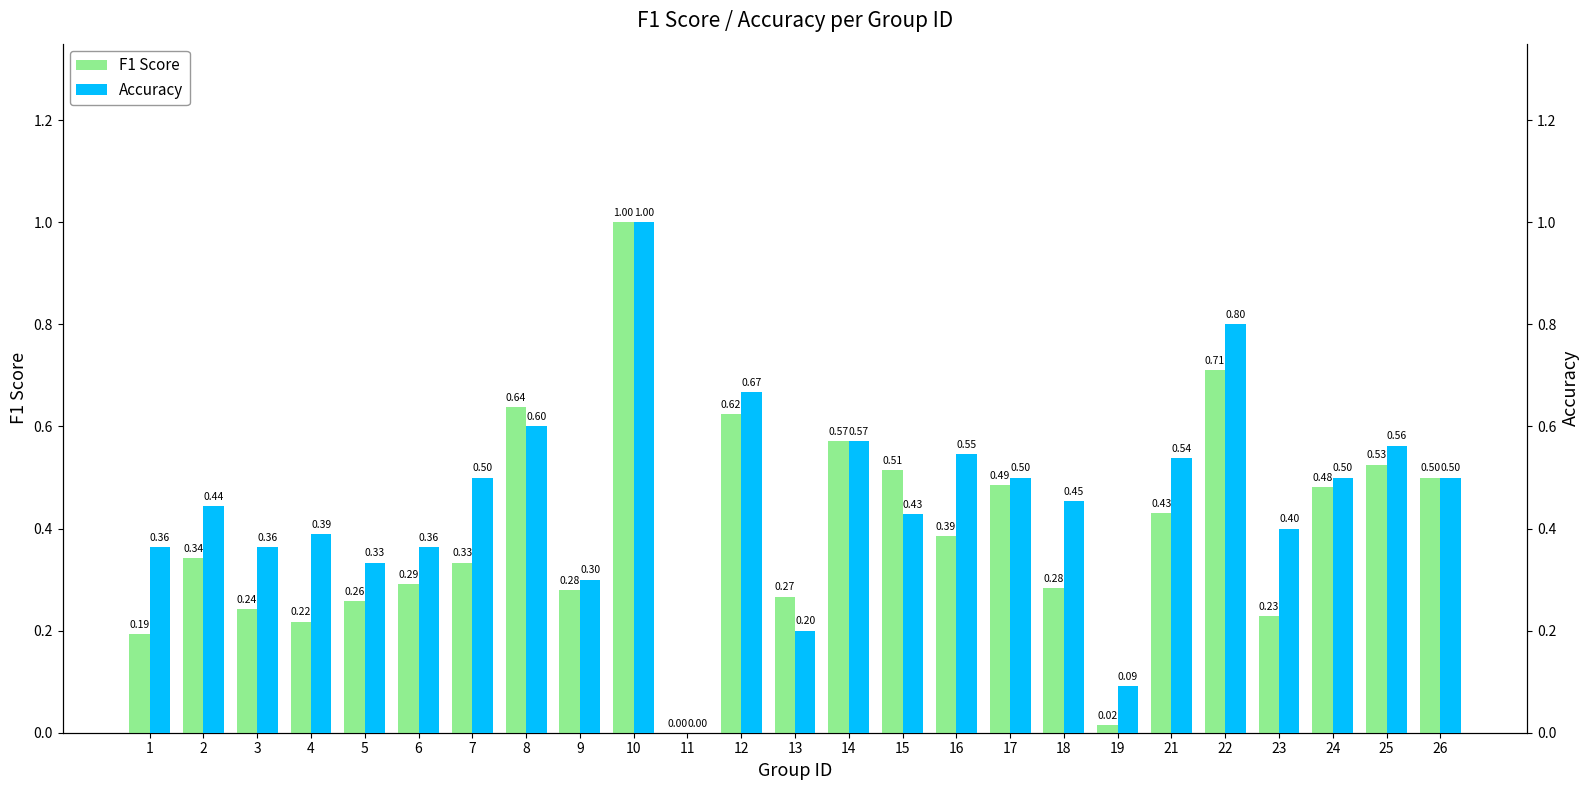

What is the difference between the second highest and minimum values in the Accuracy series?

0.8